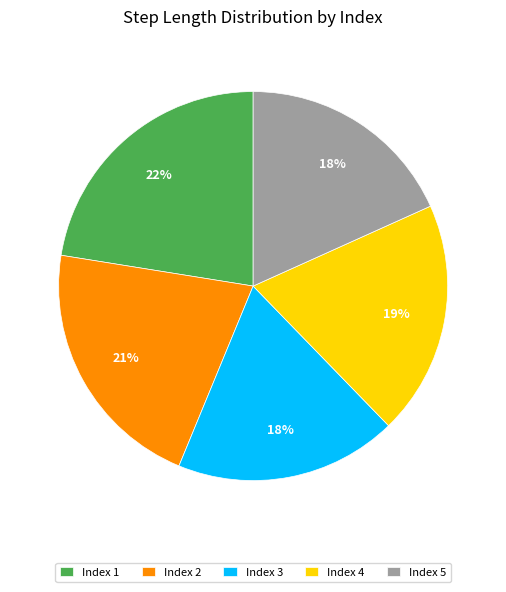

Does Index 2 account for over 50% of the chart?

No